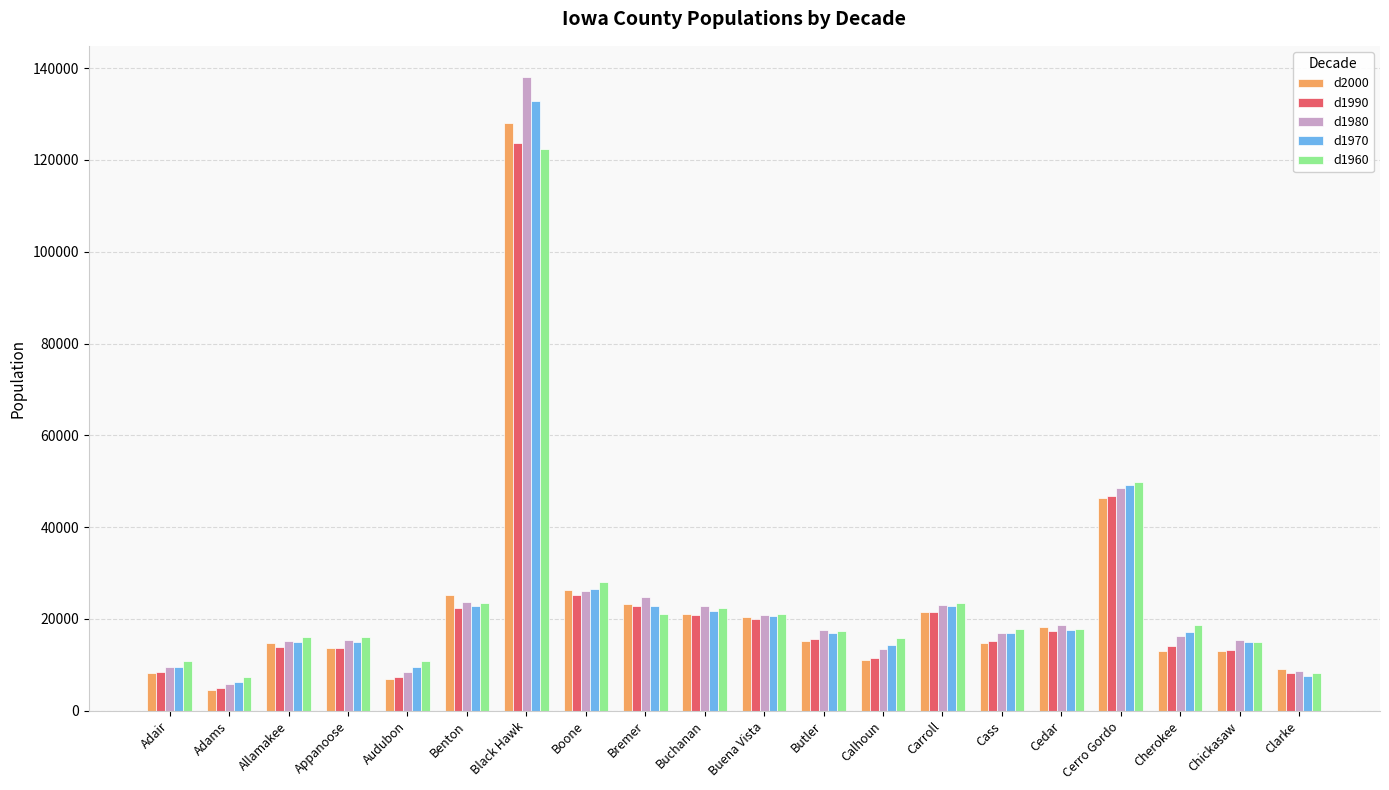

The value of d1980 at Cherokee is 21509. True or false?

False